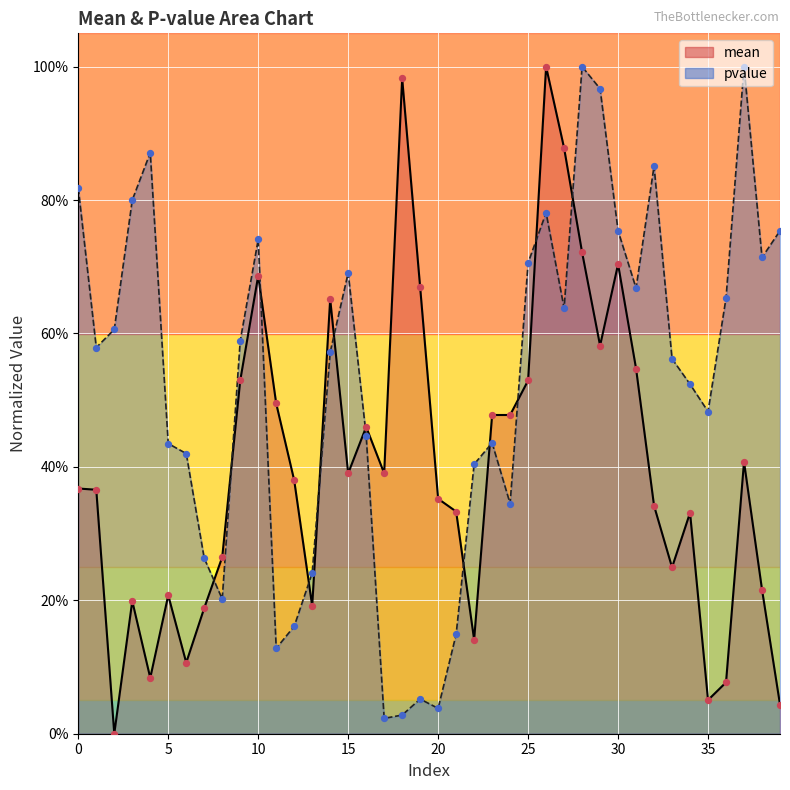

At which category is the sum across all series the highest?

26